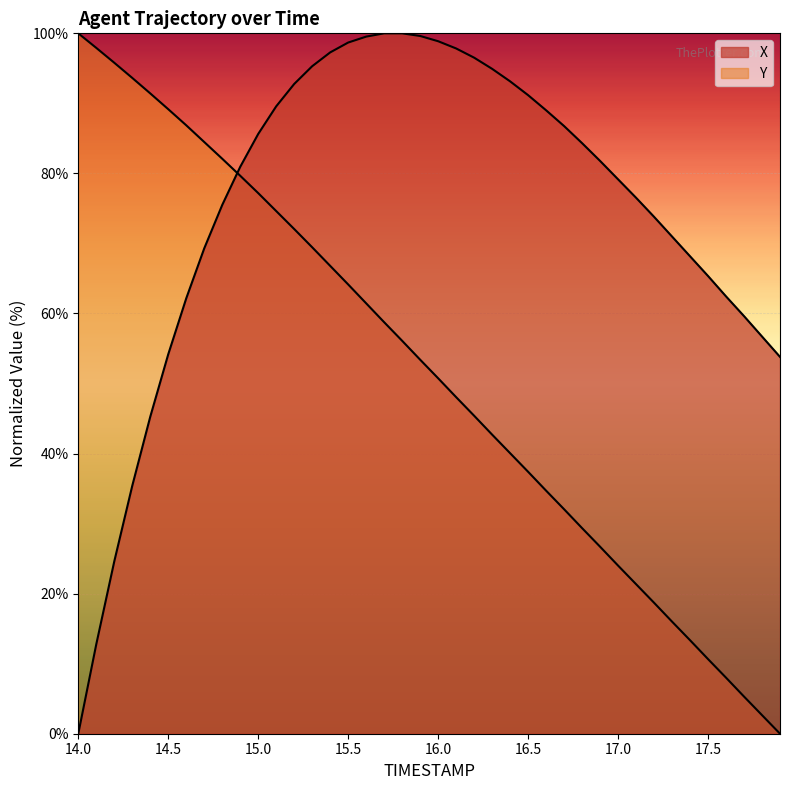

How many series are shown in this chart?

2